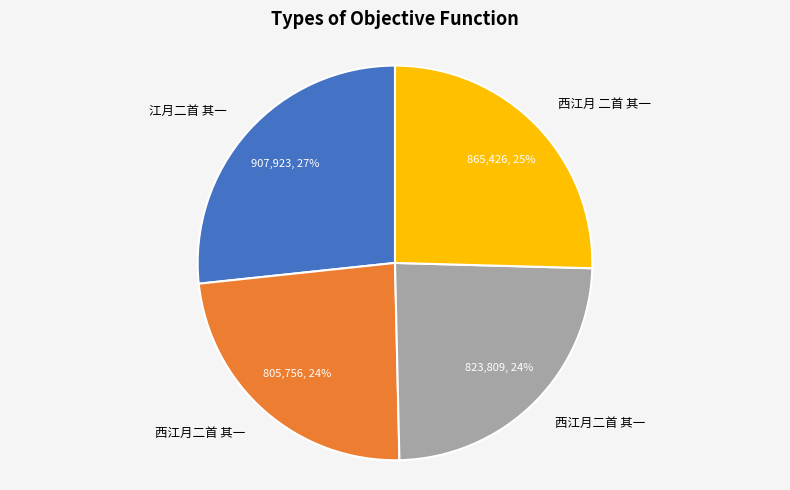

To the nearest percent, what is the difference between the largest and smallest slice percentages?

3%